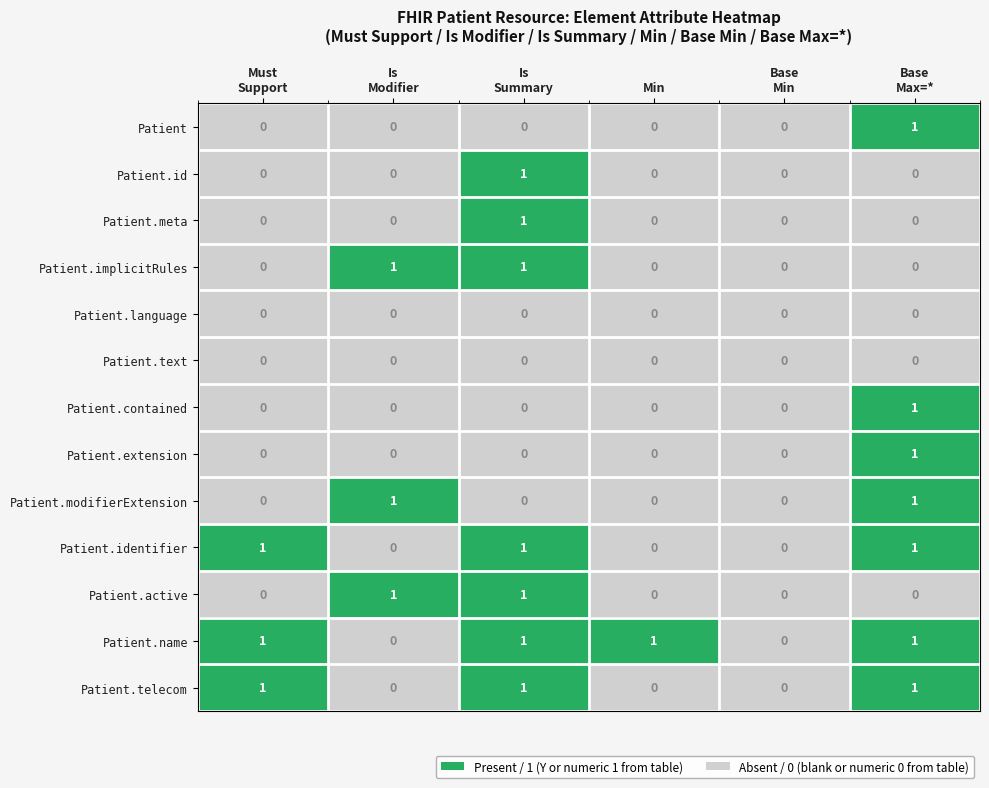

Which series has the largest total across all categories?

Patient.name